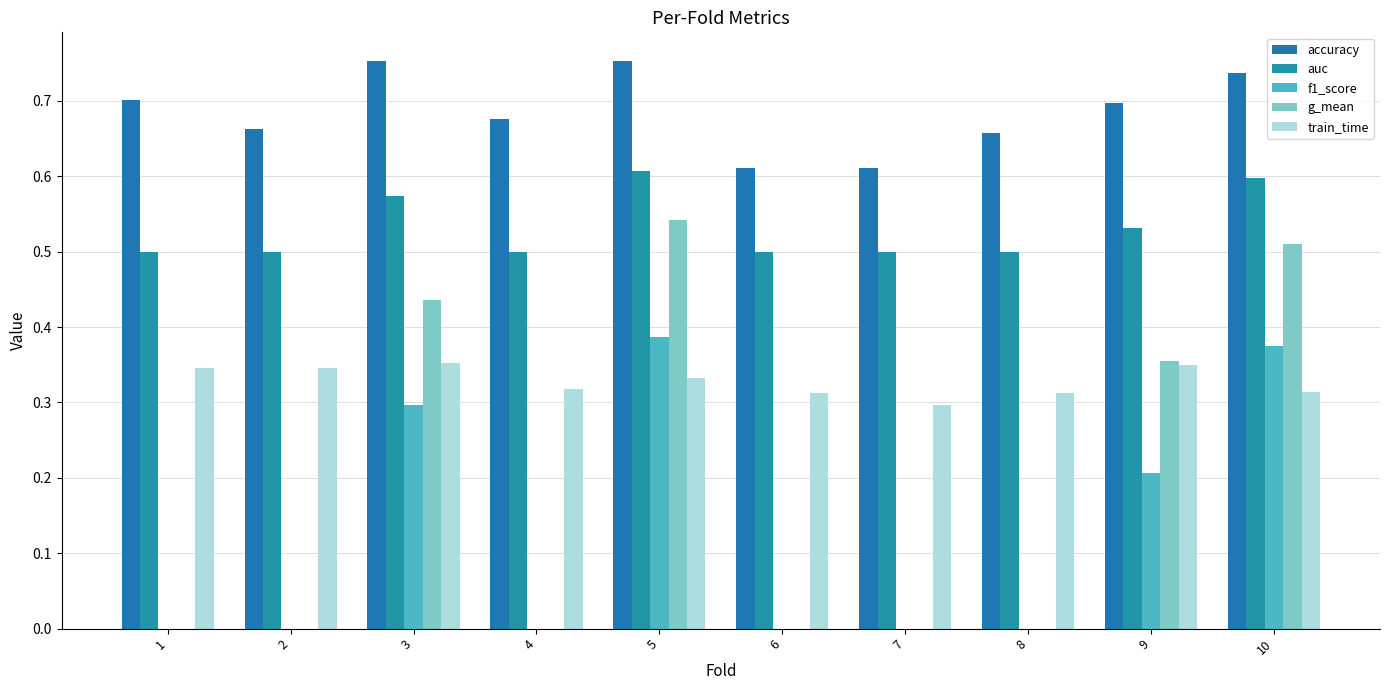

How many groups of bars are there?

10